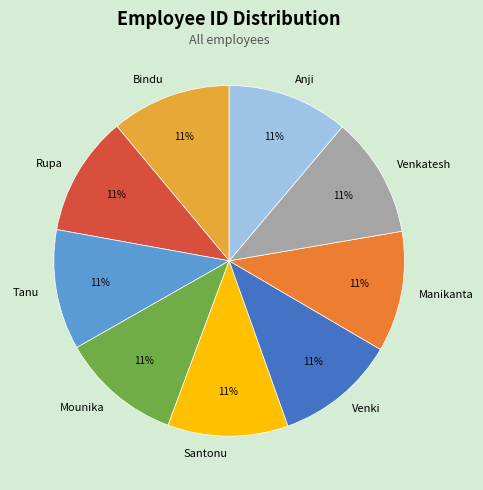

What is the ratio of the value at Rupa to the value at Tanu?

1.0